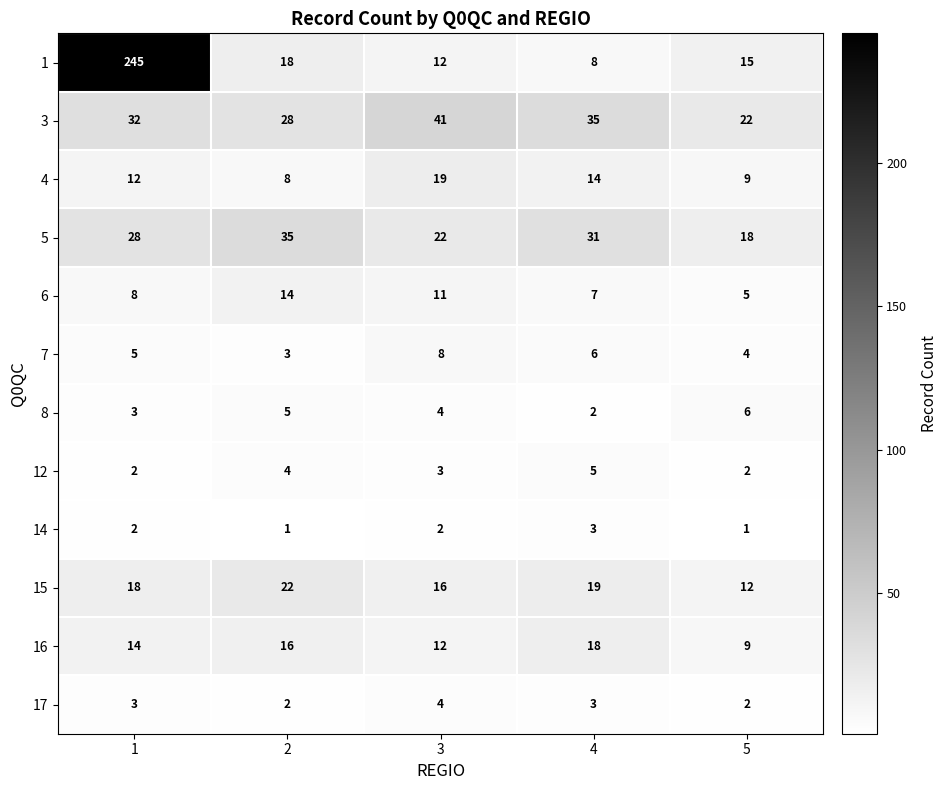

List the labels in order of 7 value, smallest first.

2, 5, 1, 4, 3